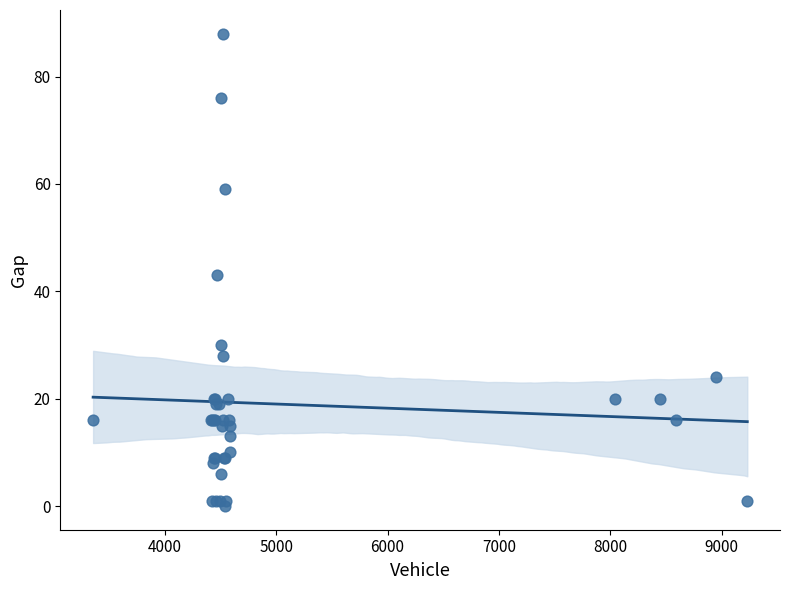

What Y value in the scatter plot is closest to 44?

43